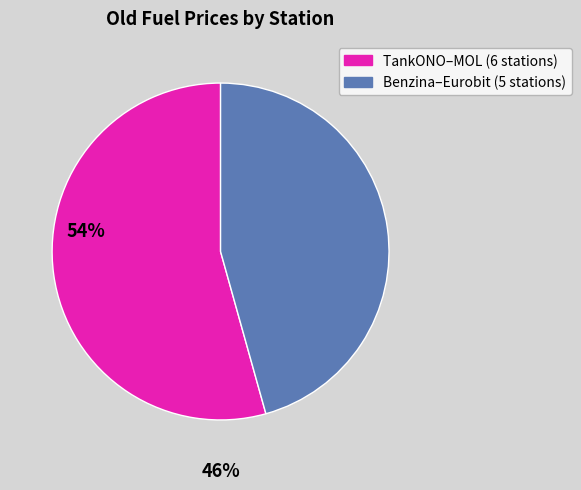

Is there a majority slice in this chart?

Yes